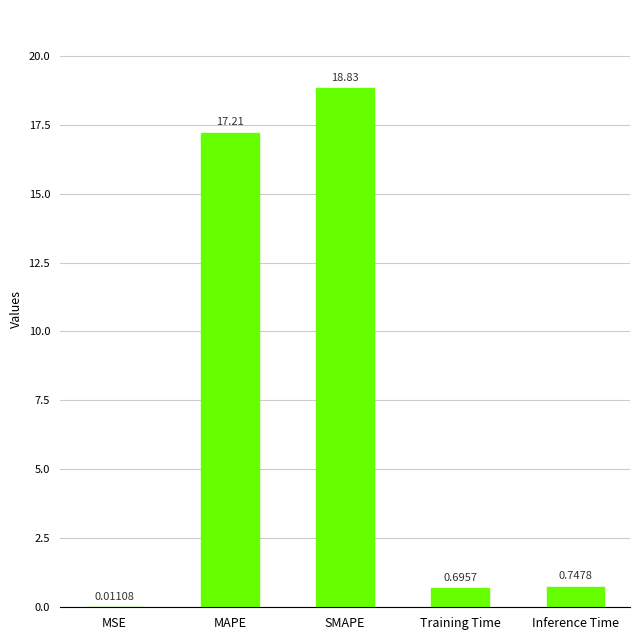

What is the sum of the values at Inference Time and MAPE?

18.0